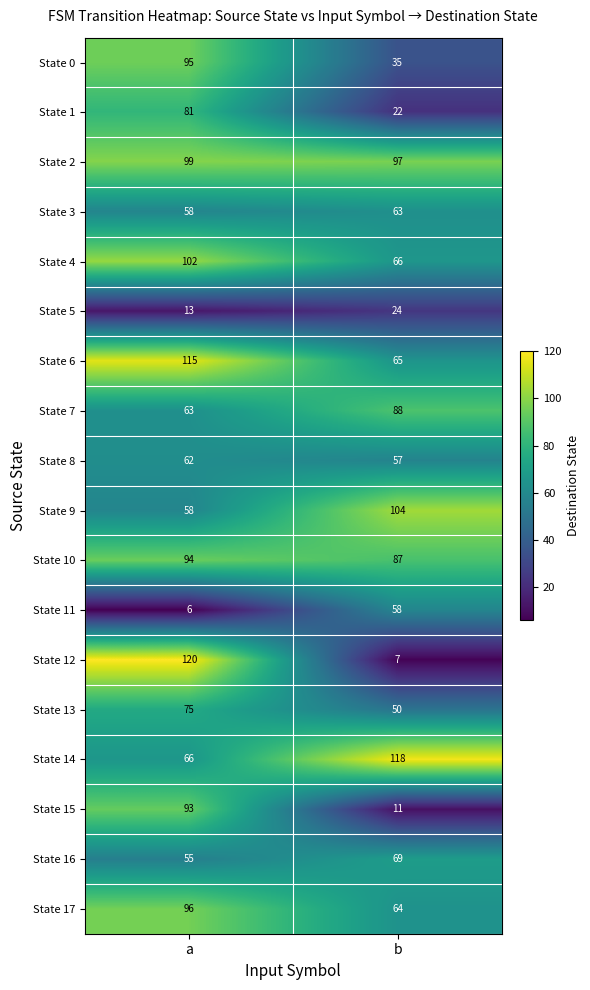

What is the spread (max minus min) of values at a?

114